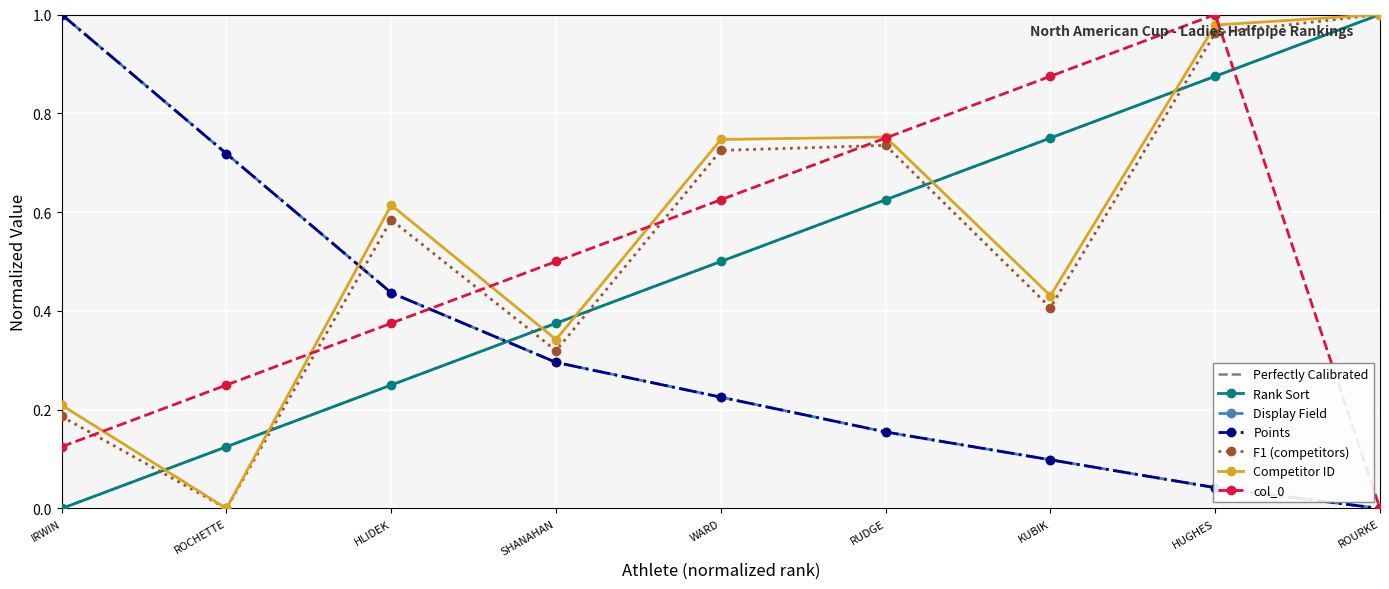

Which series has the largest total across all categories?

Competitor ID